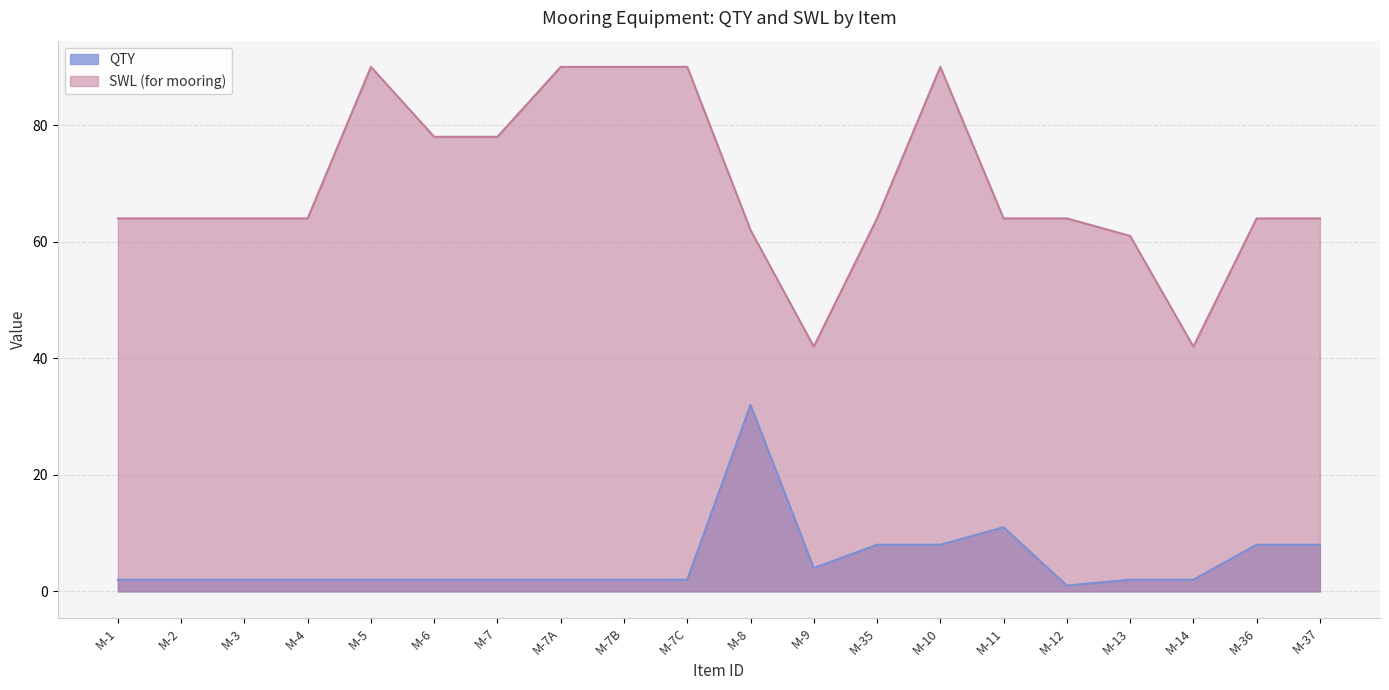

Which series has the largest range (max minus min)?

SWL (for mooring)